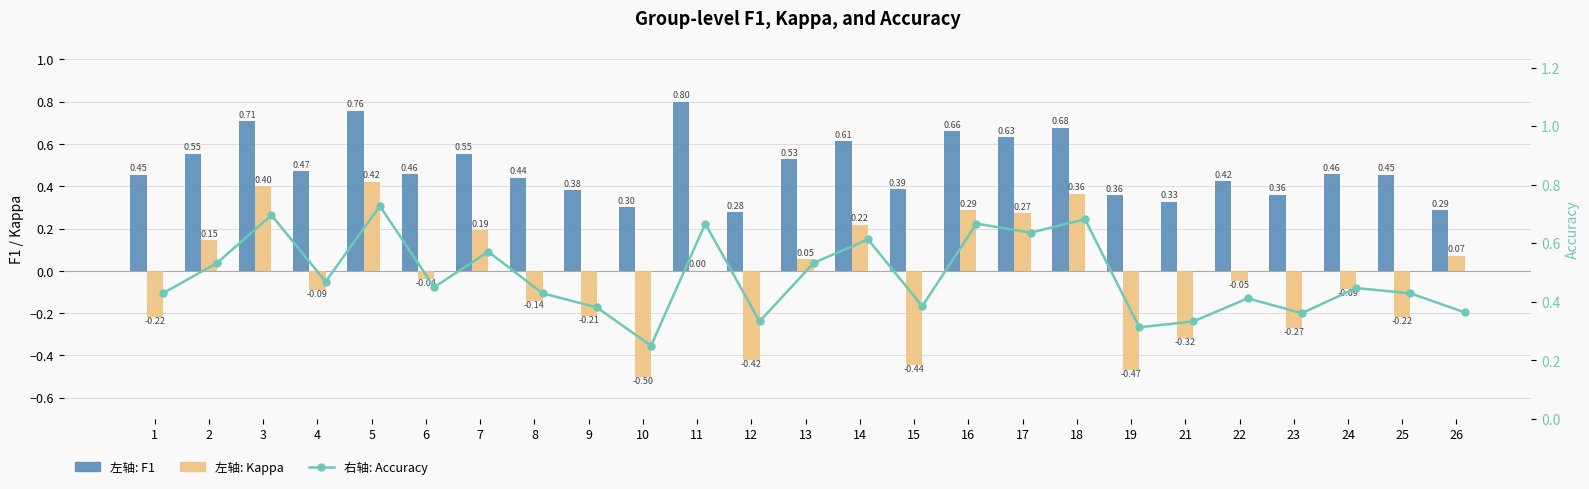

What is the sum of all f1 values?

12.3